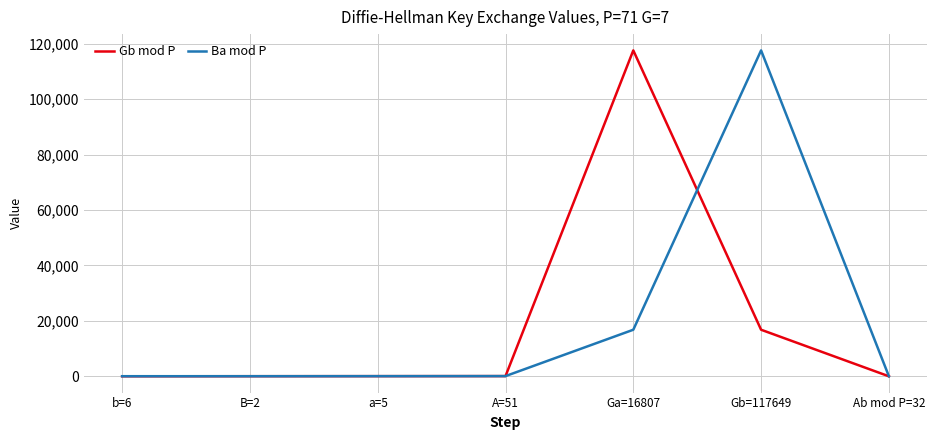

Between B=2 and Ga=16807, which series saw the biggest shift?

Gb mod P